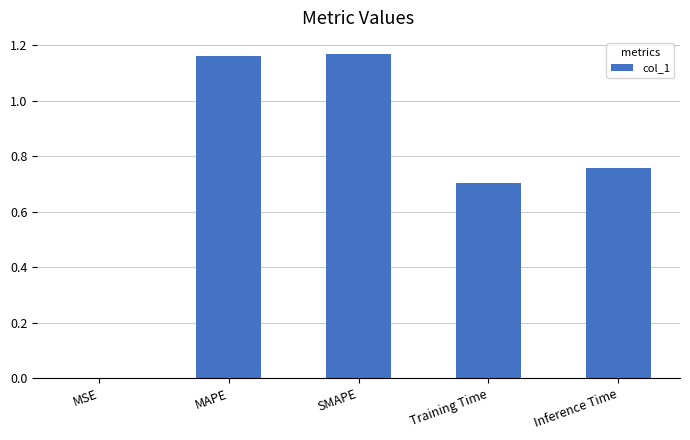

What is the change in value from MAPE to Inference Time?

-0.4